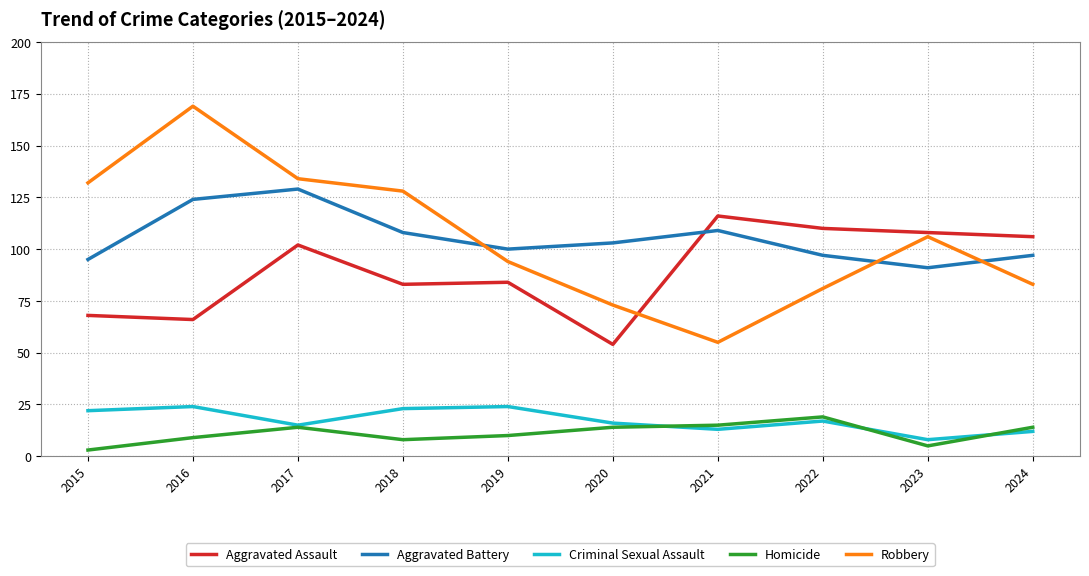

Where does the Robbery series first go above 106?

2015